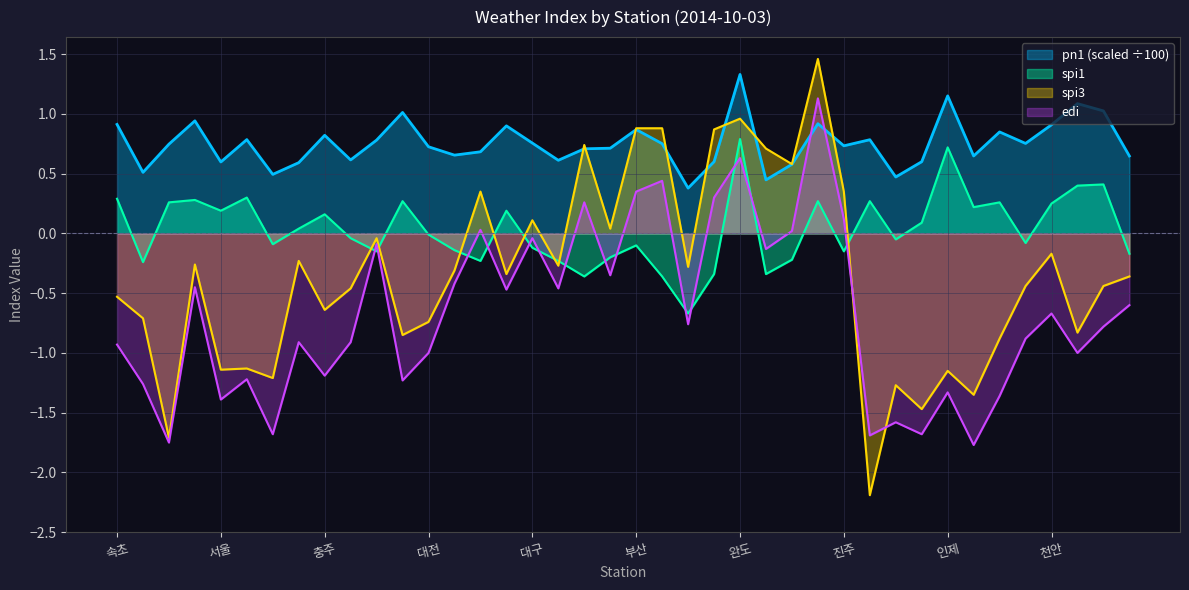

Which series ends up on top after the final intersection of pn1_scaled and spi3?

pn1_scaled